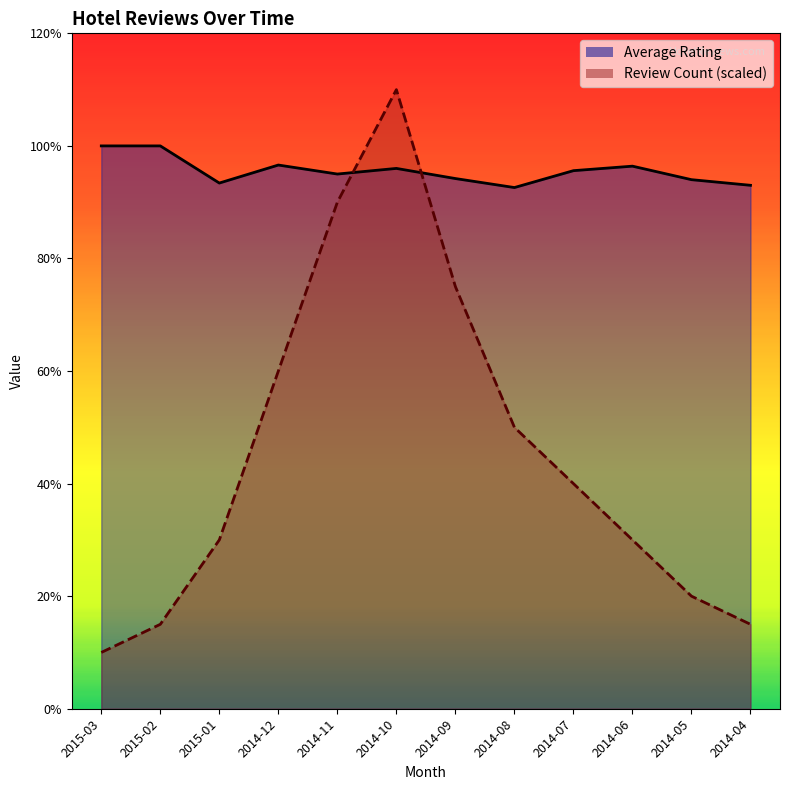

At which category is the sum across all series the highest?

2014-10